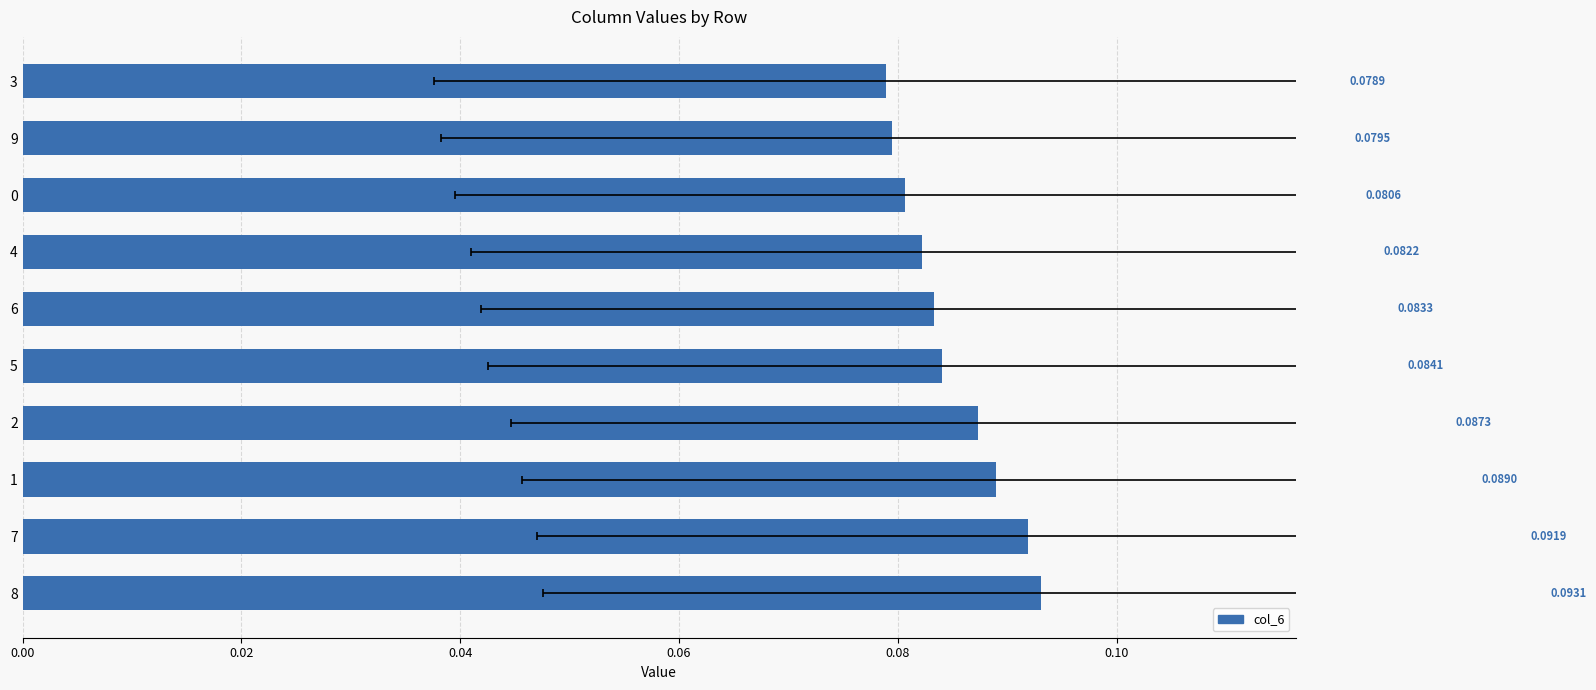

What is the sum of all values?

0.8